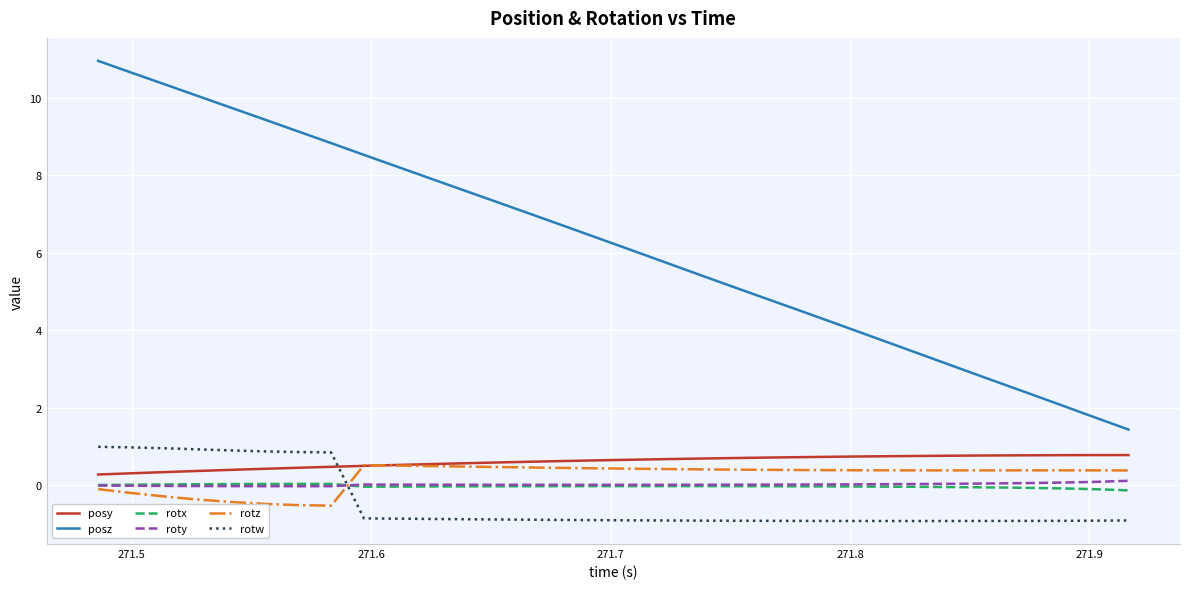

Which series has the largest total across all categories?

posz